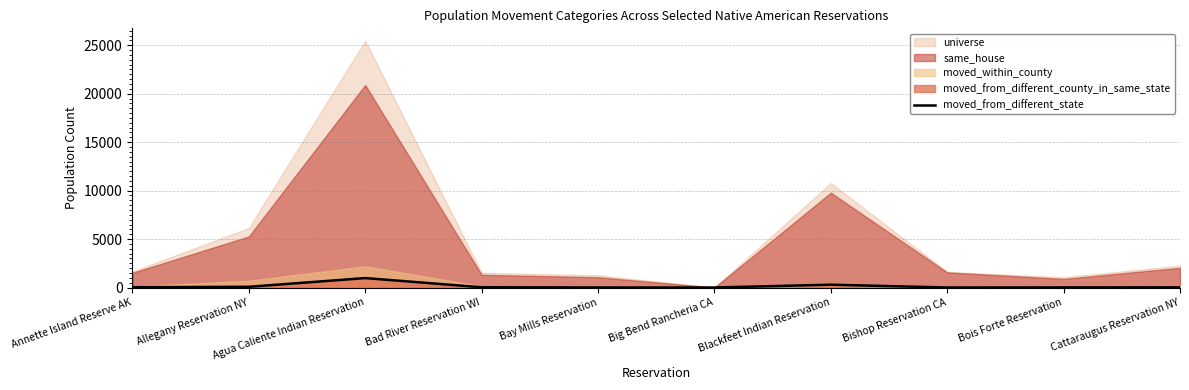

The moved_from_different_state series shows 0 at Big Bend Rancheria CA. True or false?

True